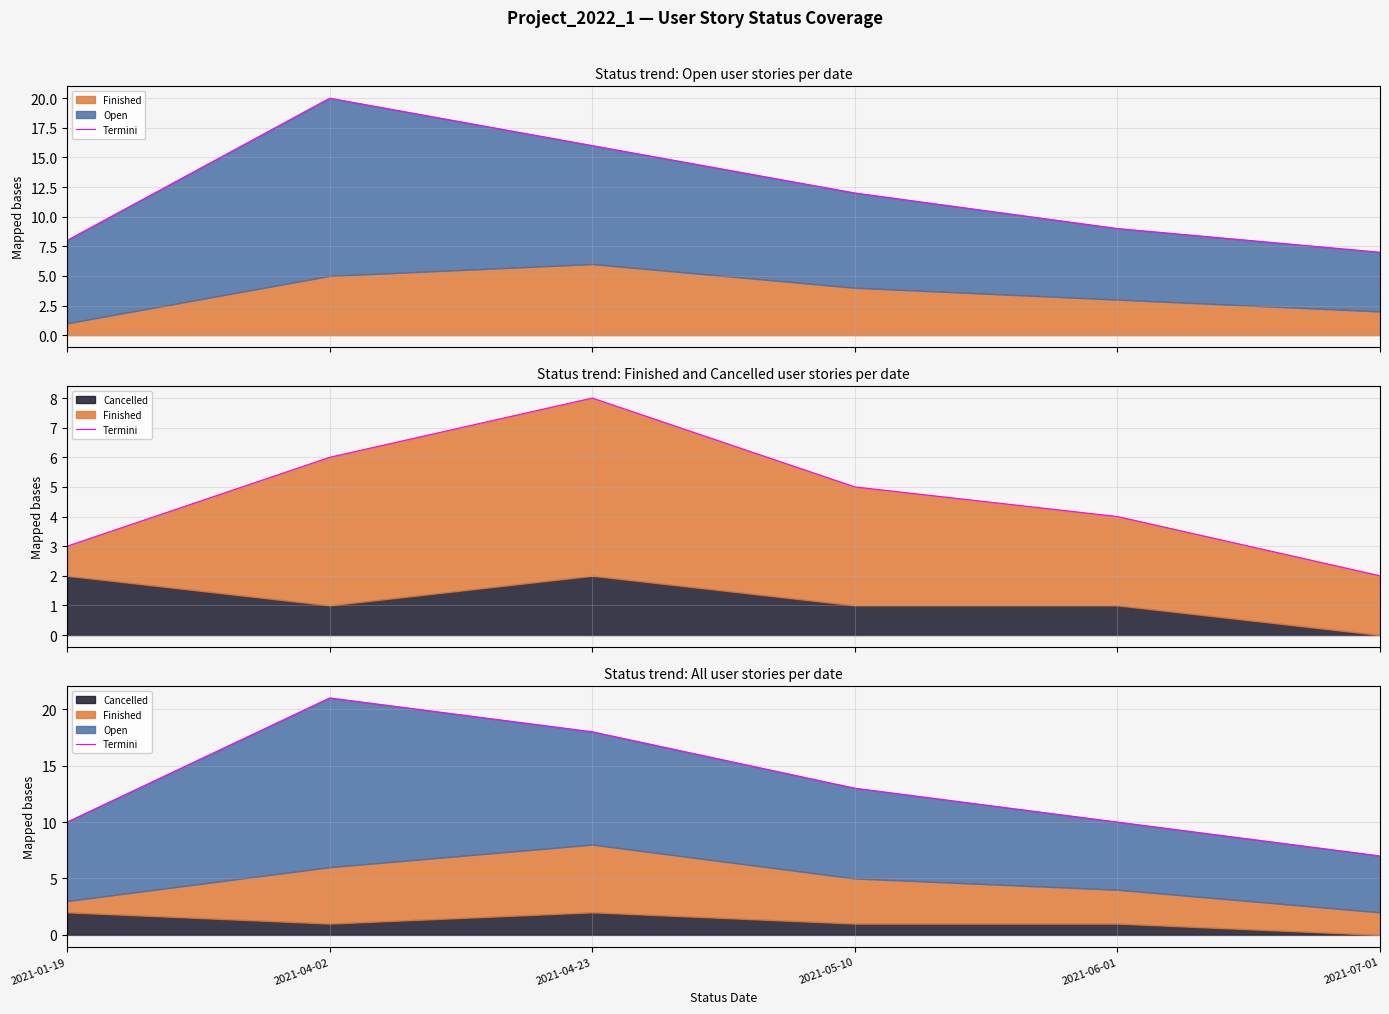

What is the ratio of the value at 2021-06-01 to the value at 2021-01-19?

1.0